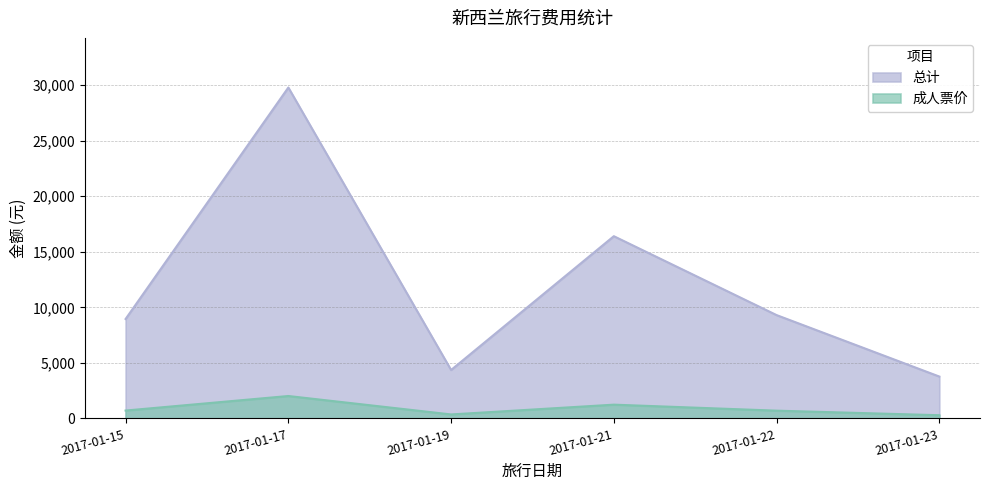

Which label corresponds to the smallest value in the chart?

2017-01-23